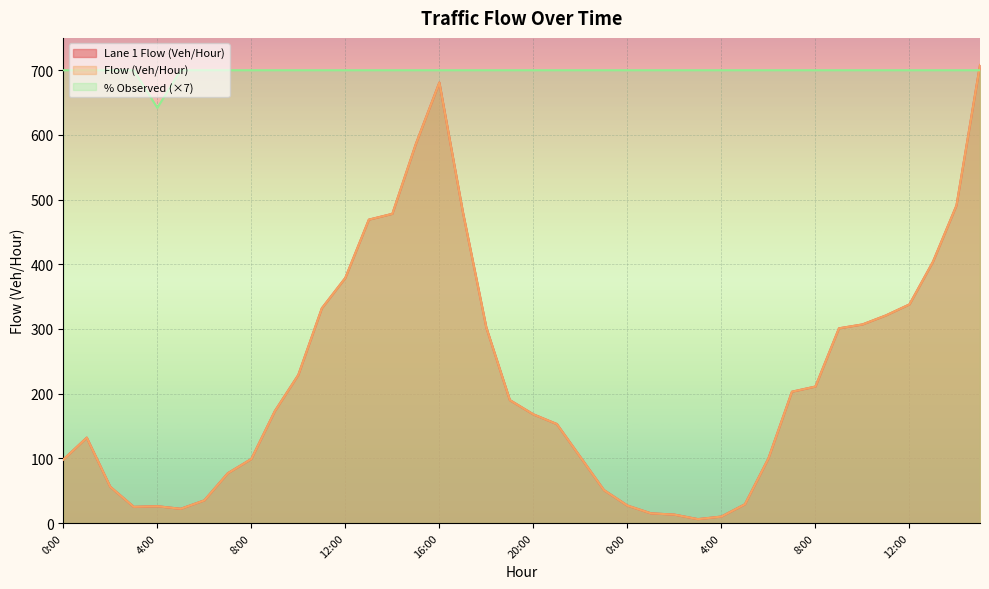

Does the chart display data point markers on the line(s)?

No